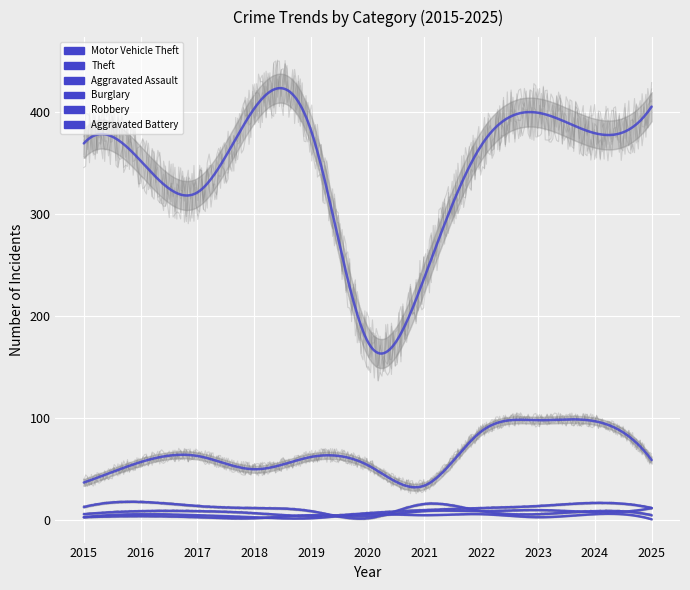

At which category does the chart reach its minimum across all series?

2025